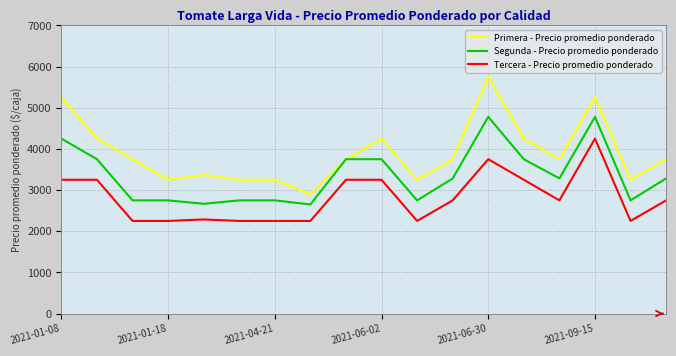

How many lines are shown in the chart?

3